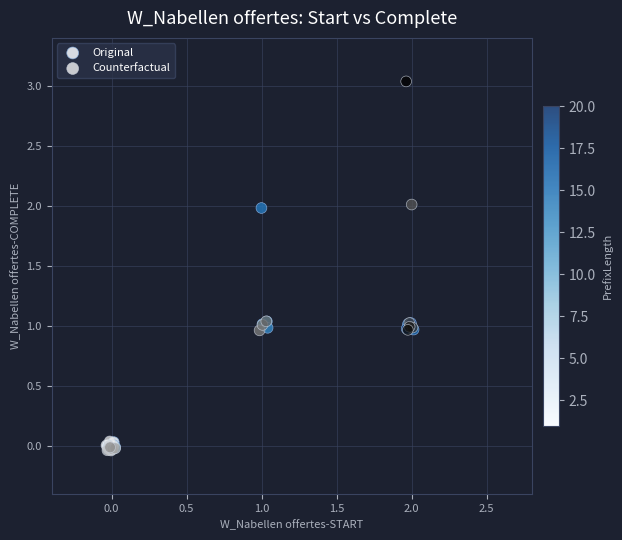

Which series has the widest spread of Y values?

Counterfactual